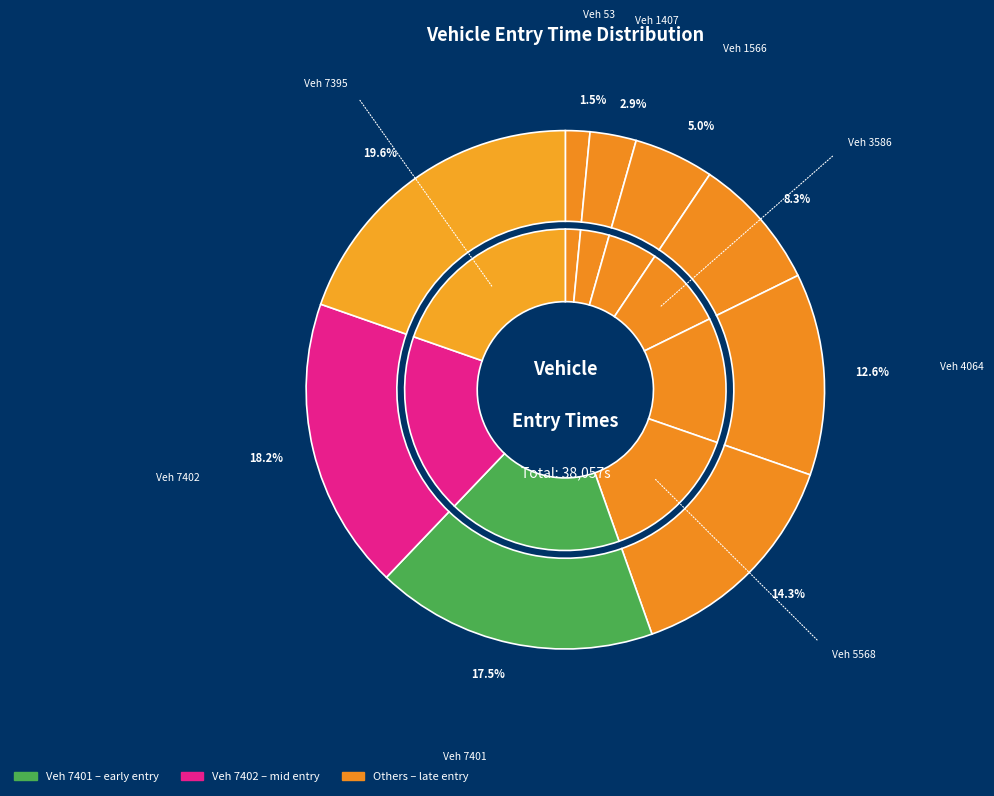

Which category has the biggest portion of the pie?

7395